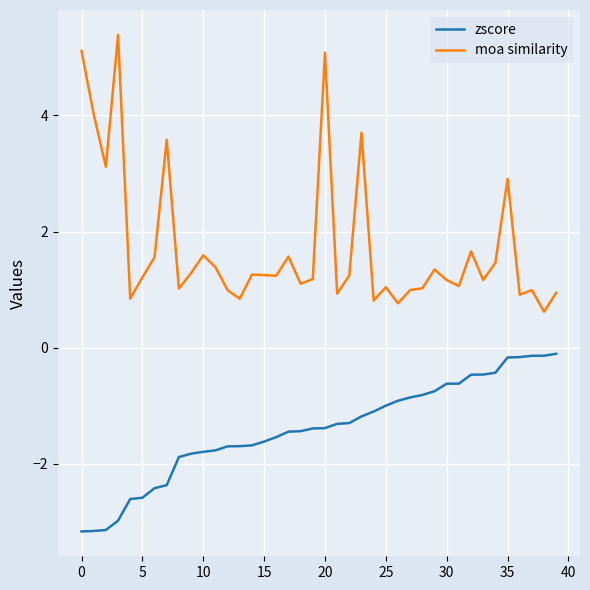

What is the difference between the second highest and second lowest values in the zscore series?

3.0